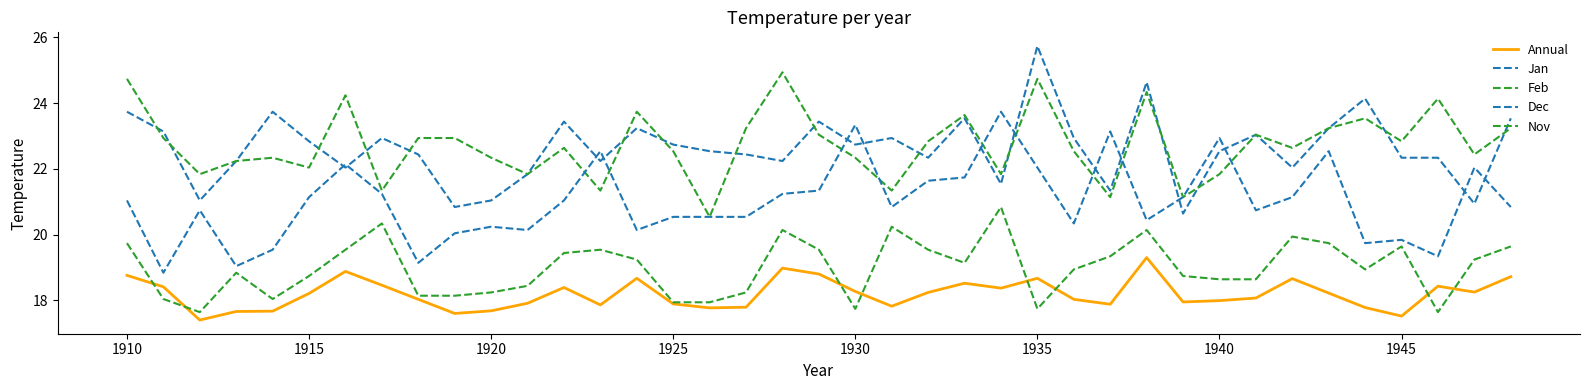

Is this an area chart (filled region under the line)?

No